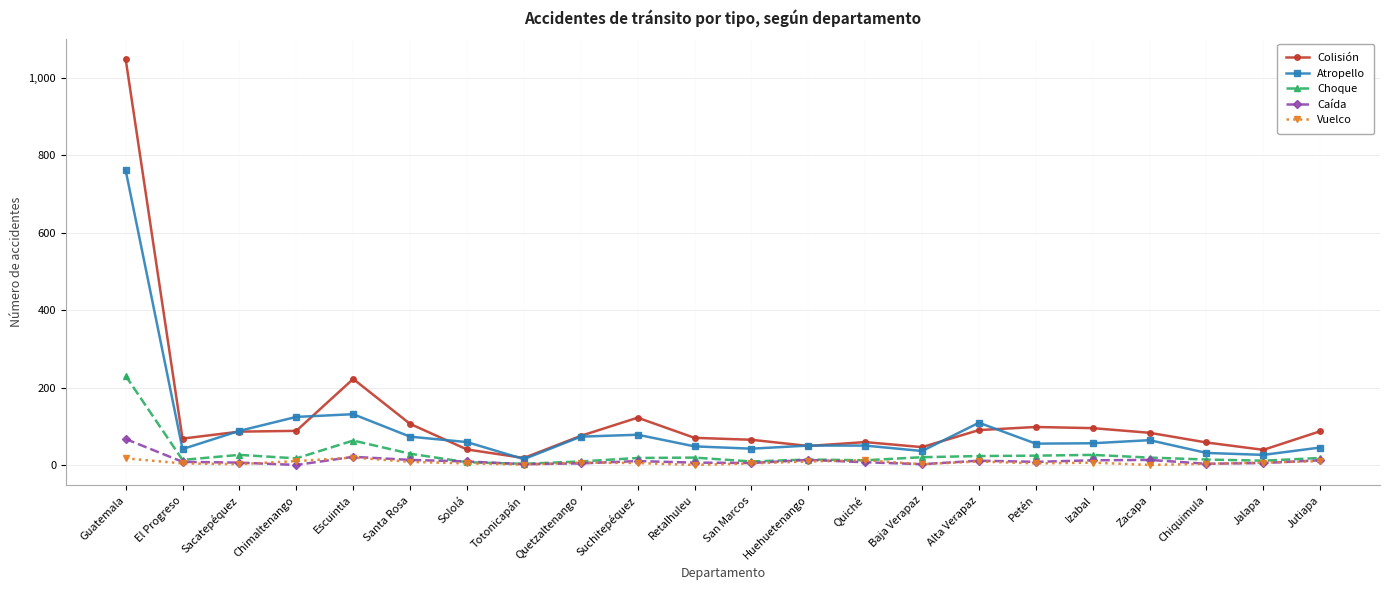

Where does the Atropello series first go above 57?

Guatemala